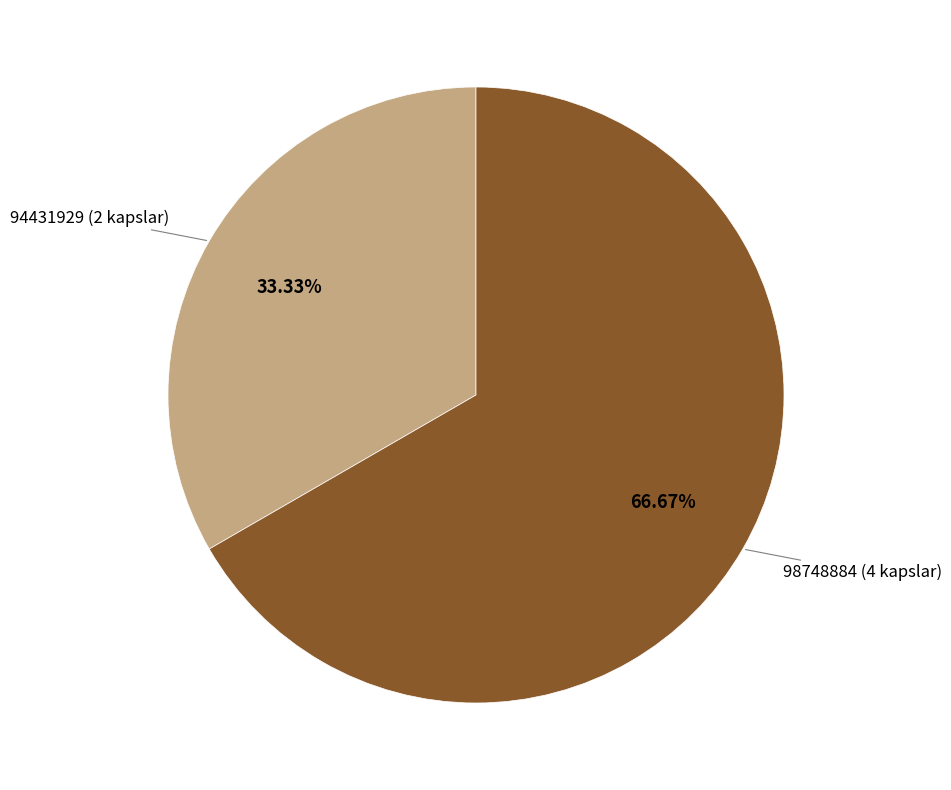

Does any single category account for the majority?

Yes